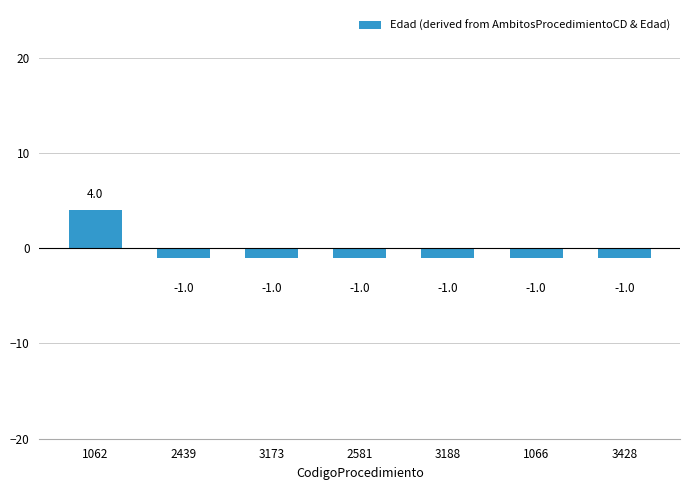

What is the minimum value shown in the chart?

-1